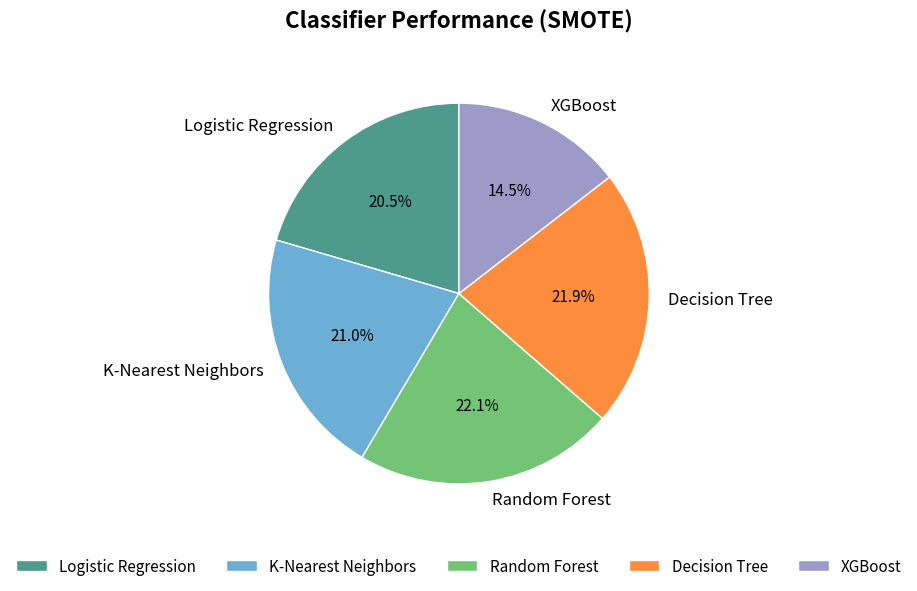

How many segments does this pie chart have?

5